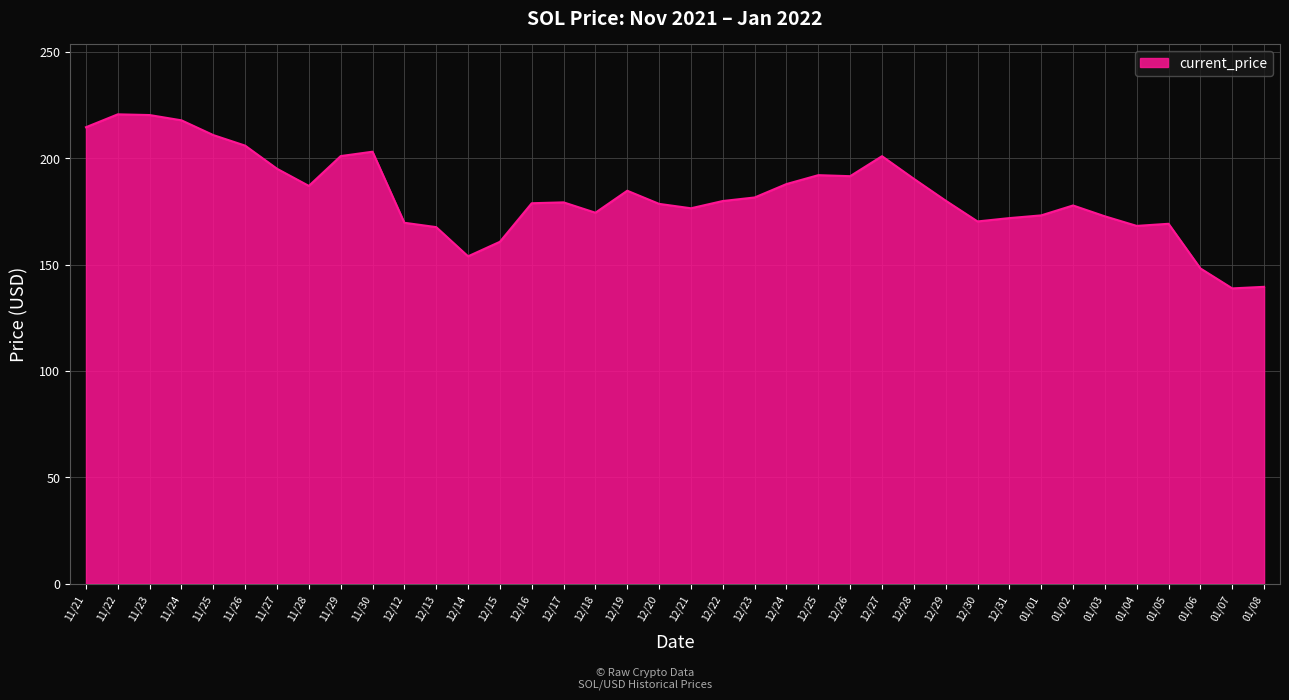

What is the ratio of the value at 01/08 to the value at 12/13?

0.8